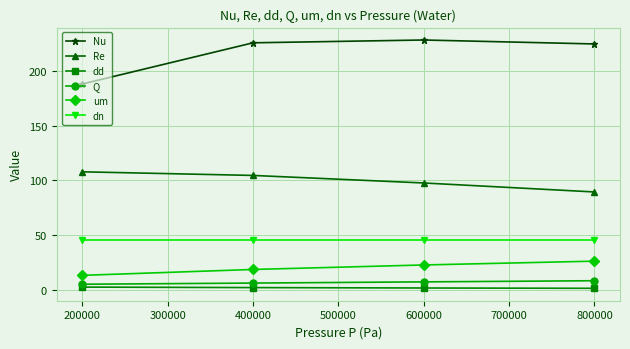

Which series has the widest spread of values?

Nu